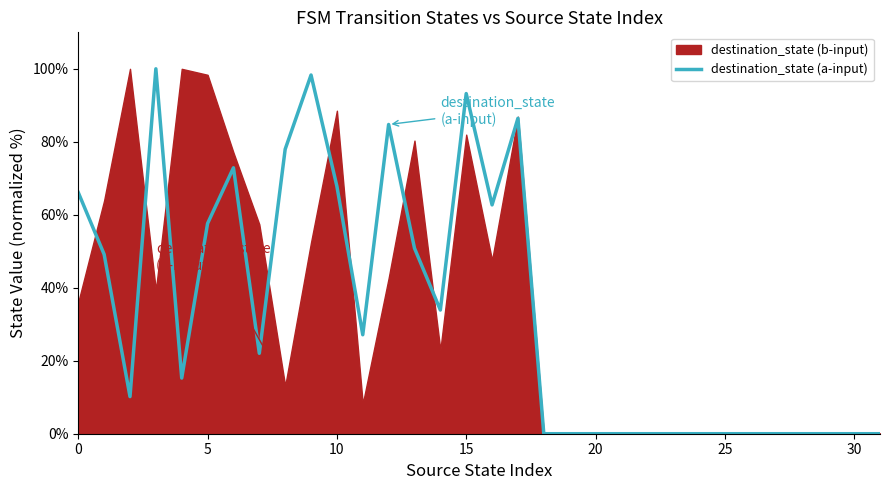

Reading left to right, transcribe all the data shown in this chart.

66.1	49.2	10.2	100.0	15.3	57.6	72.9	22.0	78.0	98.3	67.8	27.1	84.7	50.8	33.9	93.2	62.7	86.4	0.0	0.0	0.0	0.0	0.0	0.0	0.0	0.0	0.0	0.0	0.0	0.0	0.0	0.0